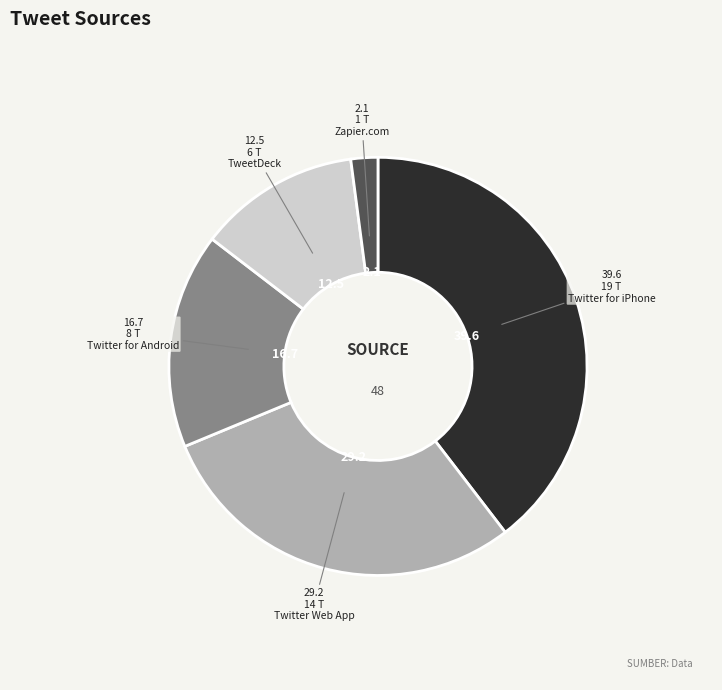

Between Twitter for iPhone and Twitter for Android, which is larger?

Twitter for iPhone